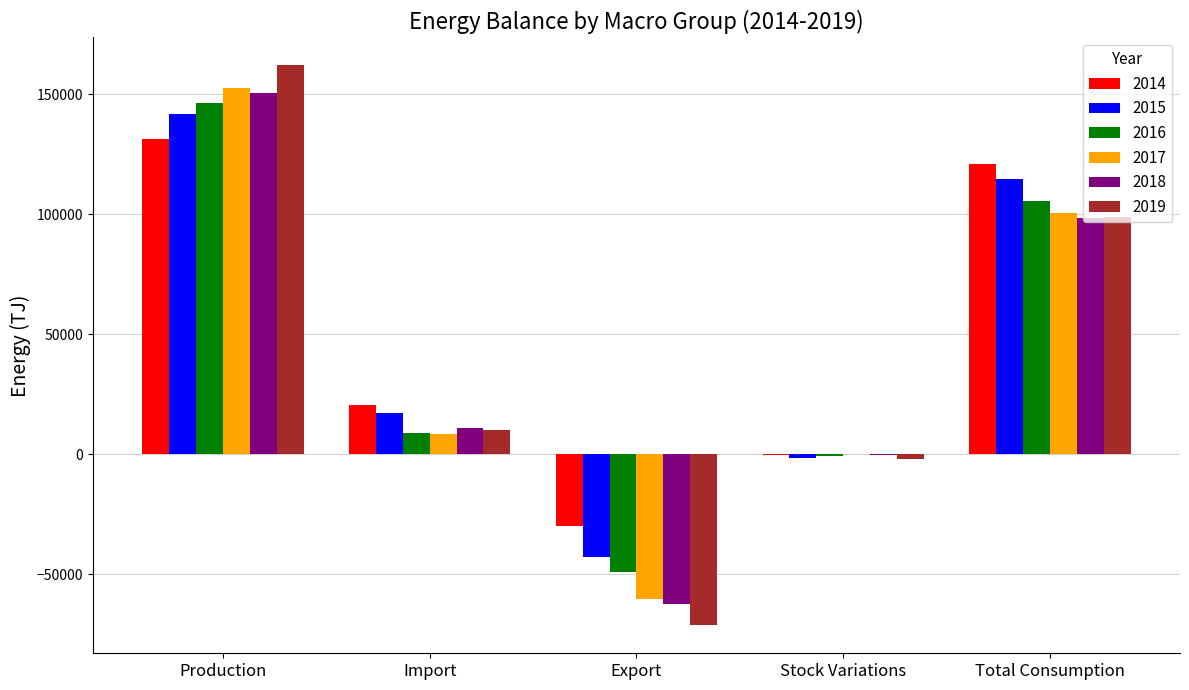

Between Export and Total Consumption, which series saw the biggest shift?

2019